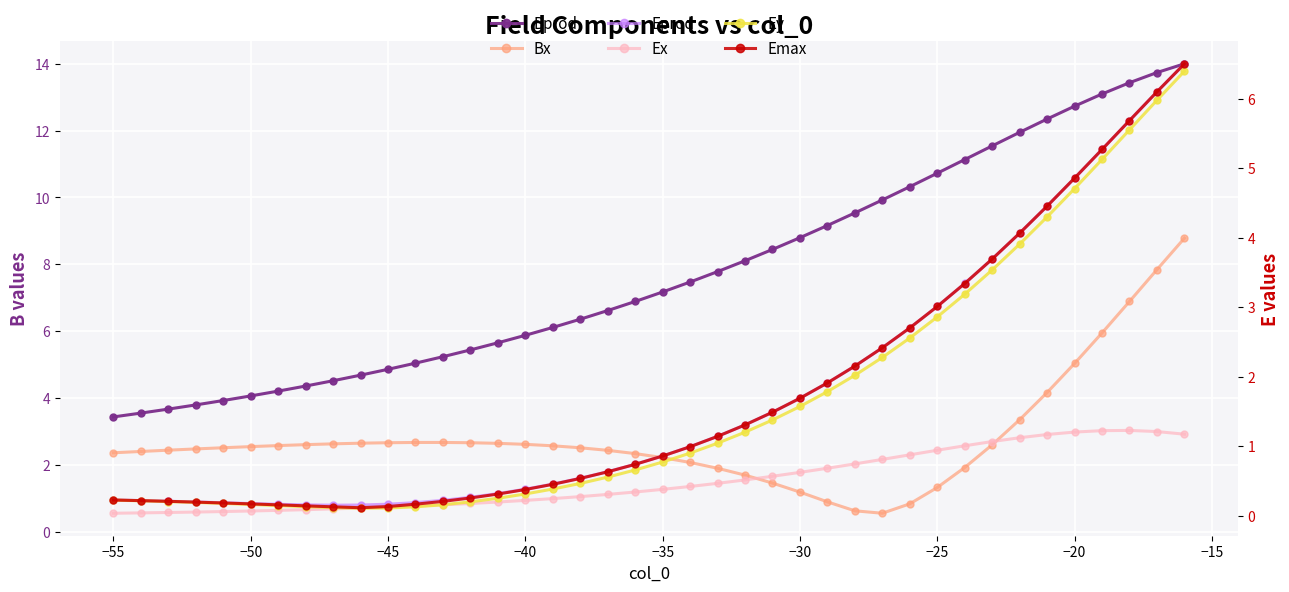

True or false: Bprod and Eprod cross at least once.

False